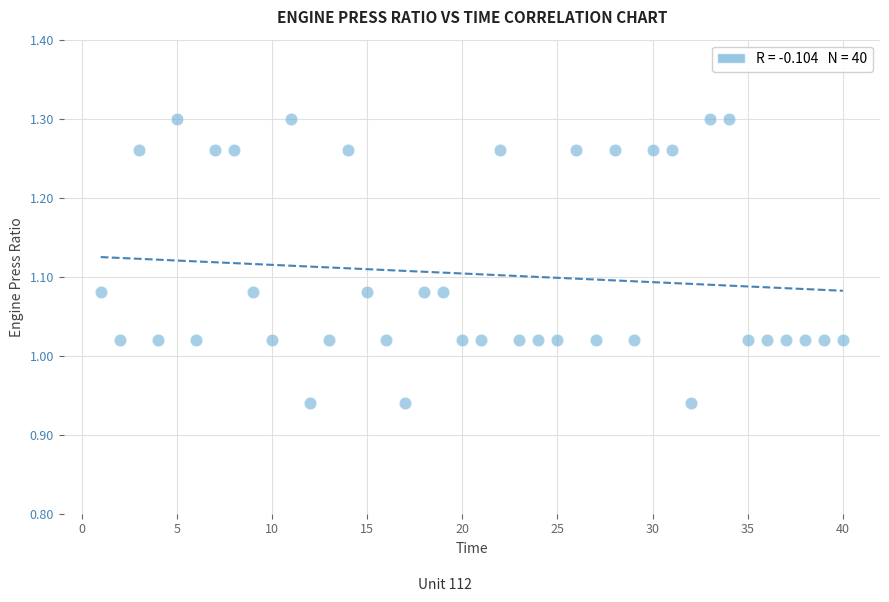

What is the range of Y values (max minus min)?

0.4